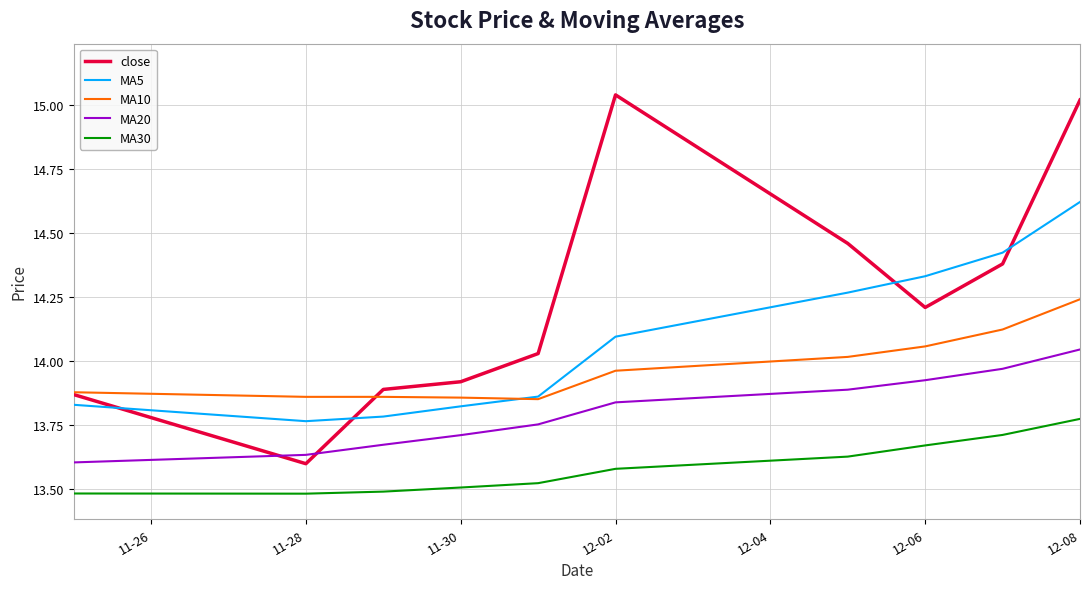

Which series has the largest total across all categories?

close